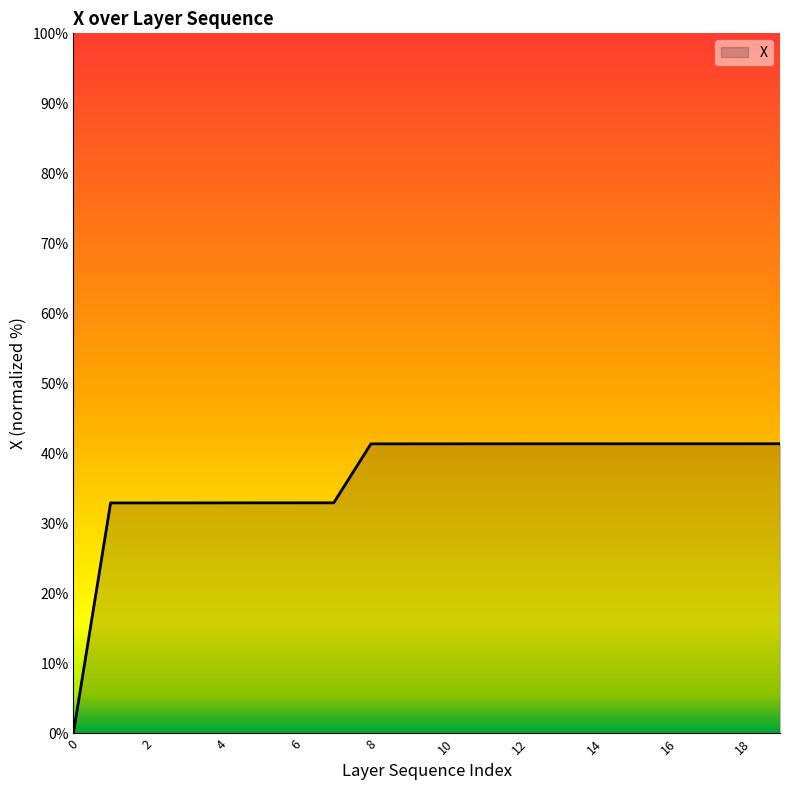

What is the difference between the maximum and minimum values?

41.3